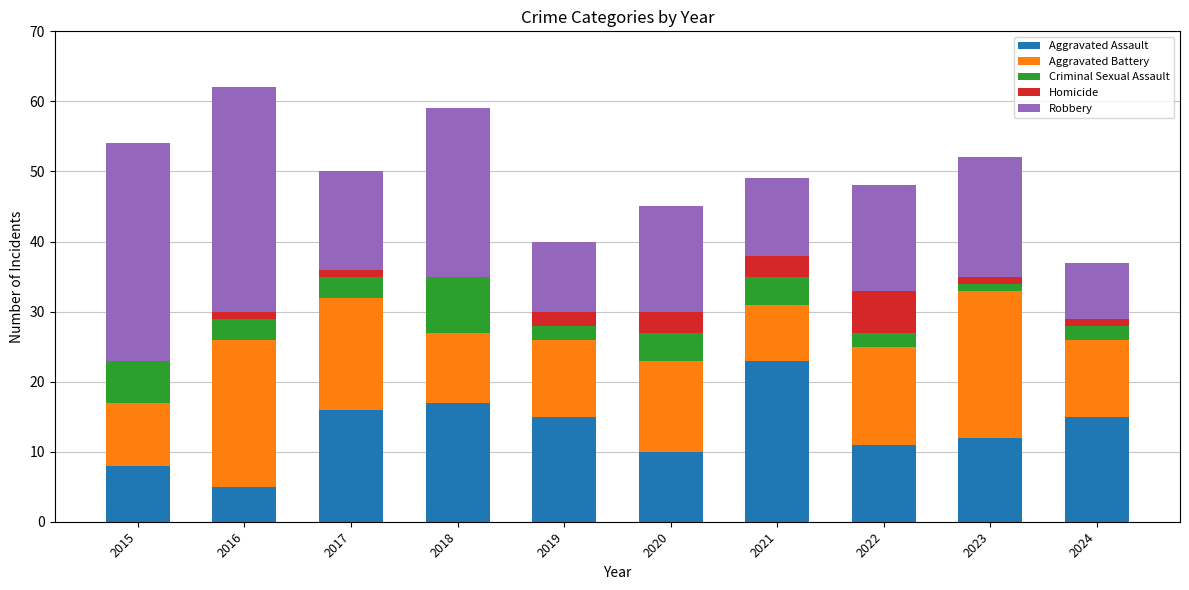

Which category has the highest value in the Aggravated Assault series?

2021